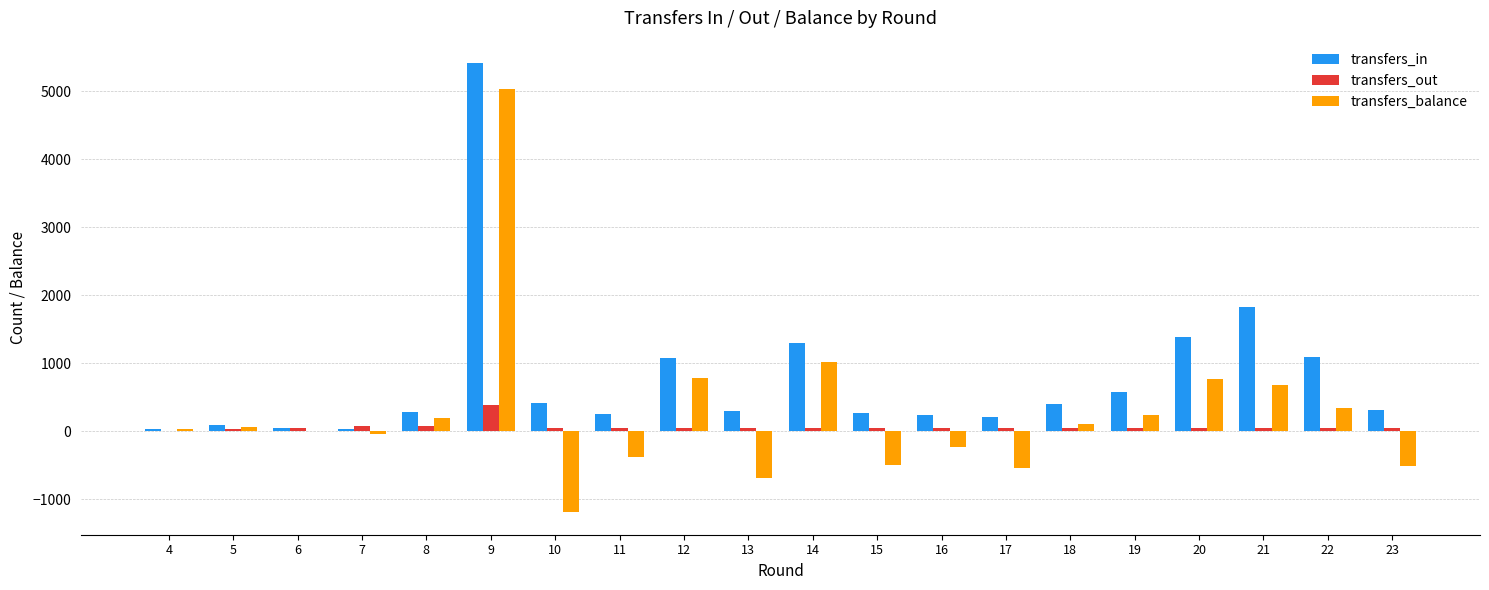

The value of transfers_out at 14 is 45. True or false?

True